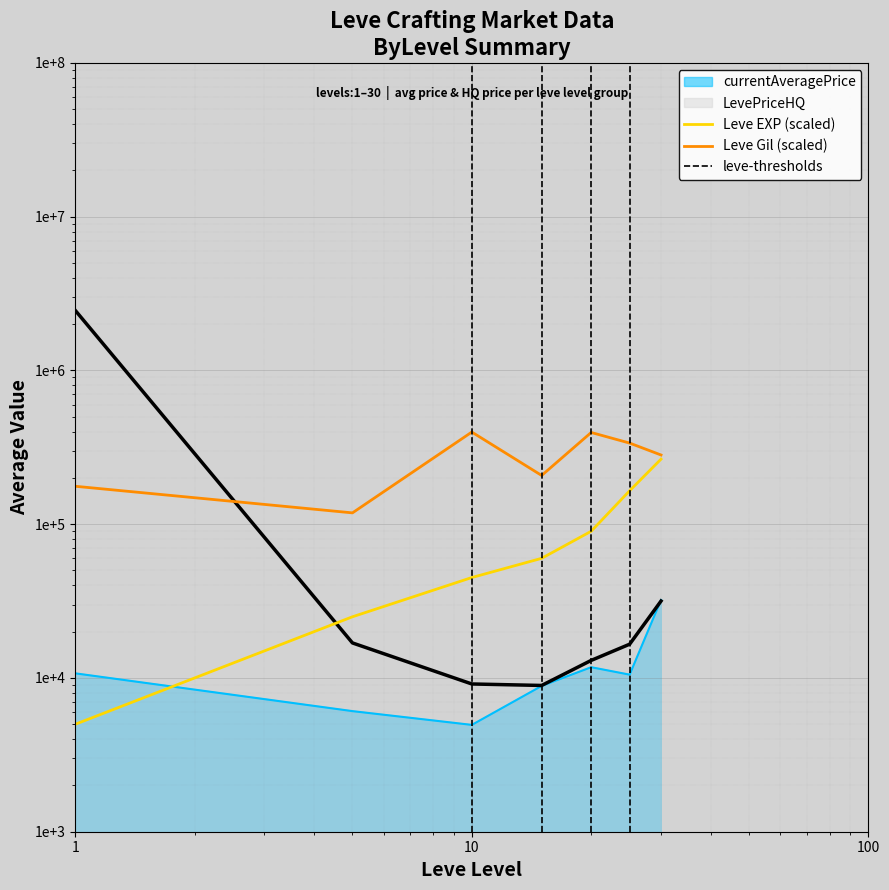

Which series has the largest range (max minus min)?

Leve Gil (scaled)